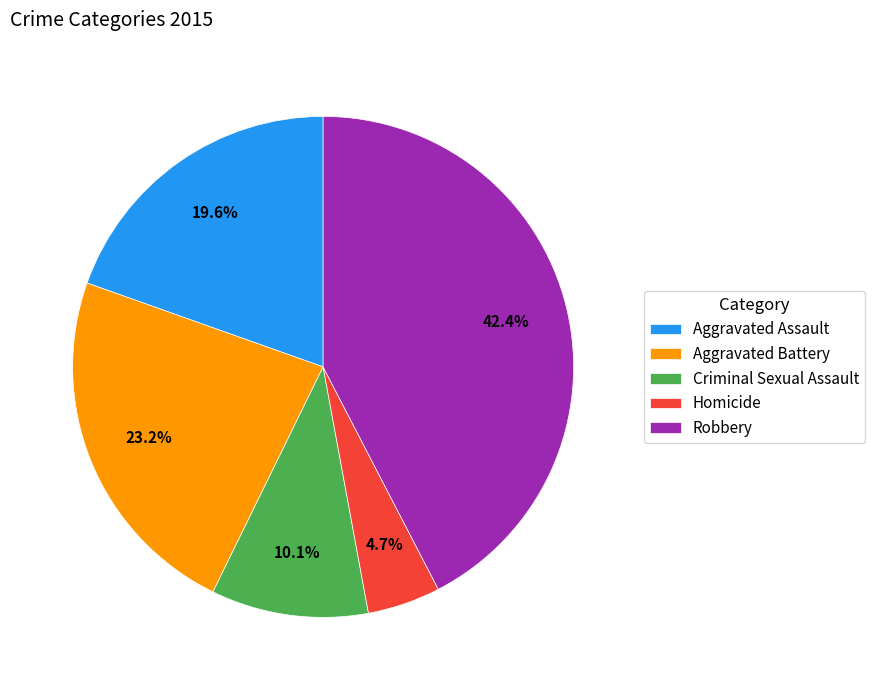

Between Homicide and Robbery, which is larger?

Robbery